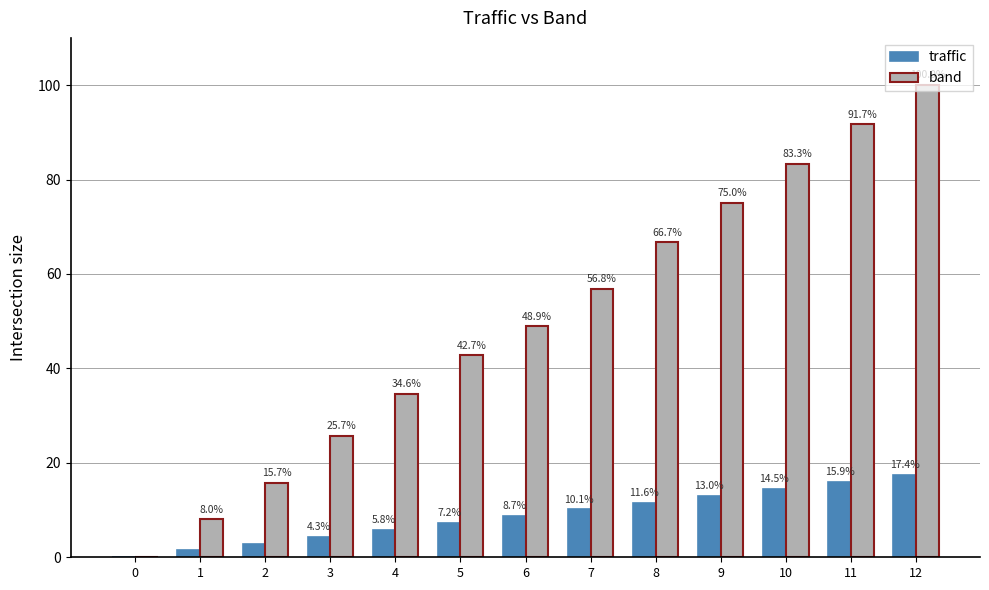

Read the traffic value at 12.

17.4